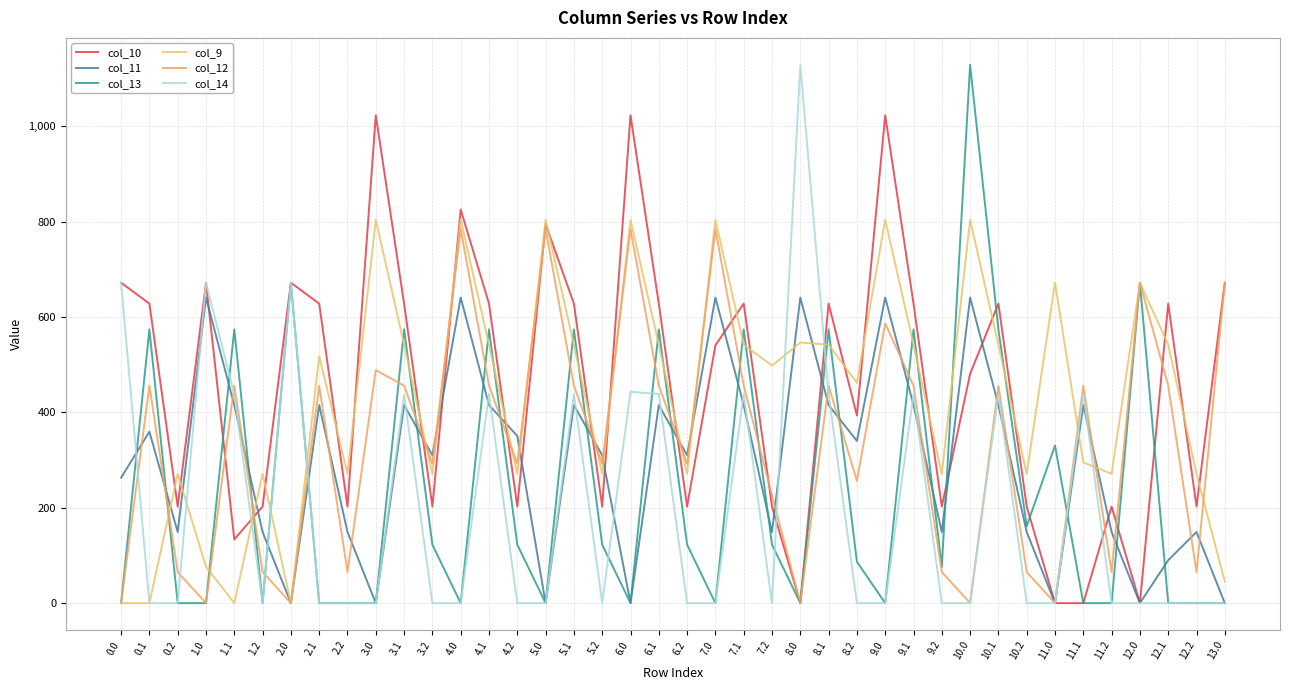

At which category is the sum across all series the highest?

4.0